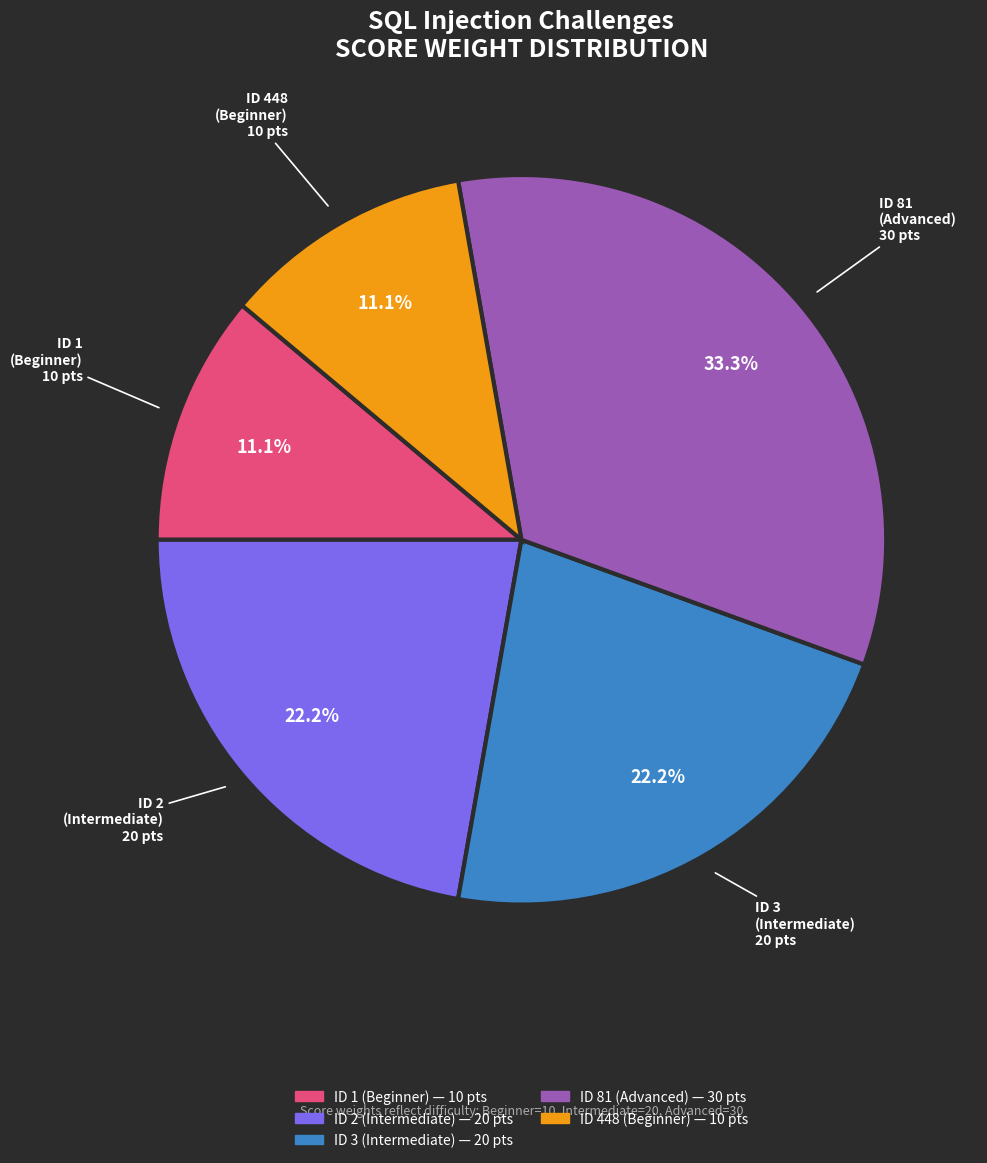

Do ID 448 (Beginner) and ID 1 (Beginner) together represent more than half of the pie?

No